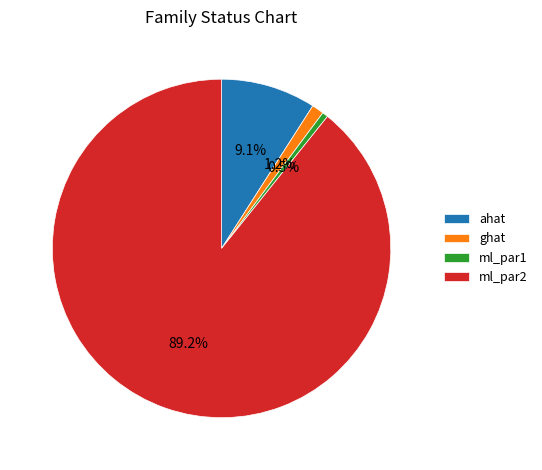

What percentage is the ahat slice, to the nearest percent?

9%